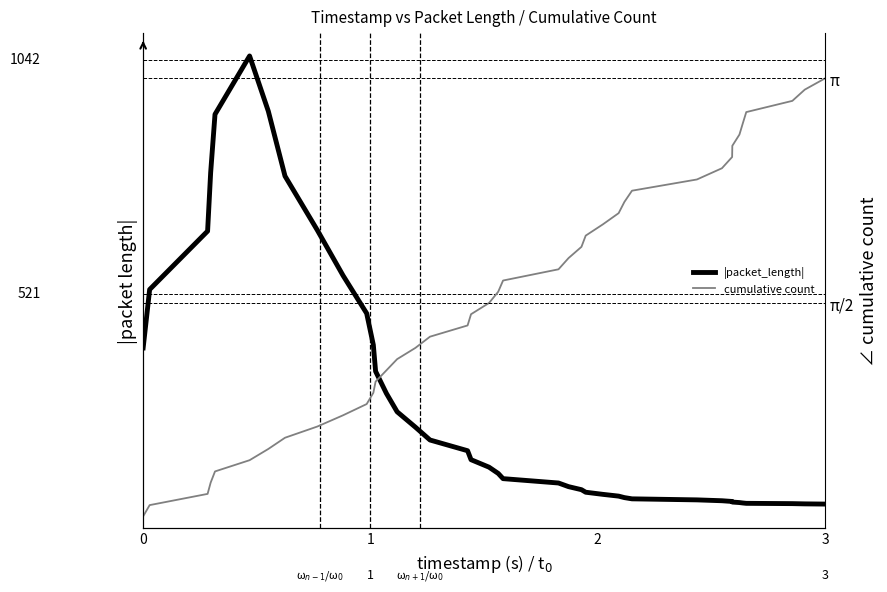

Rank the series by their average value, from highest to lowest.

|packet_length|, cumulative count